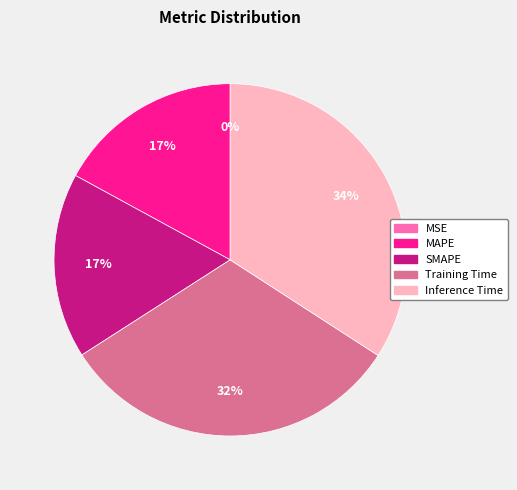

What is the largest slice in the pie chart?

Inference Time